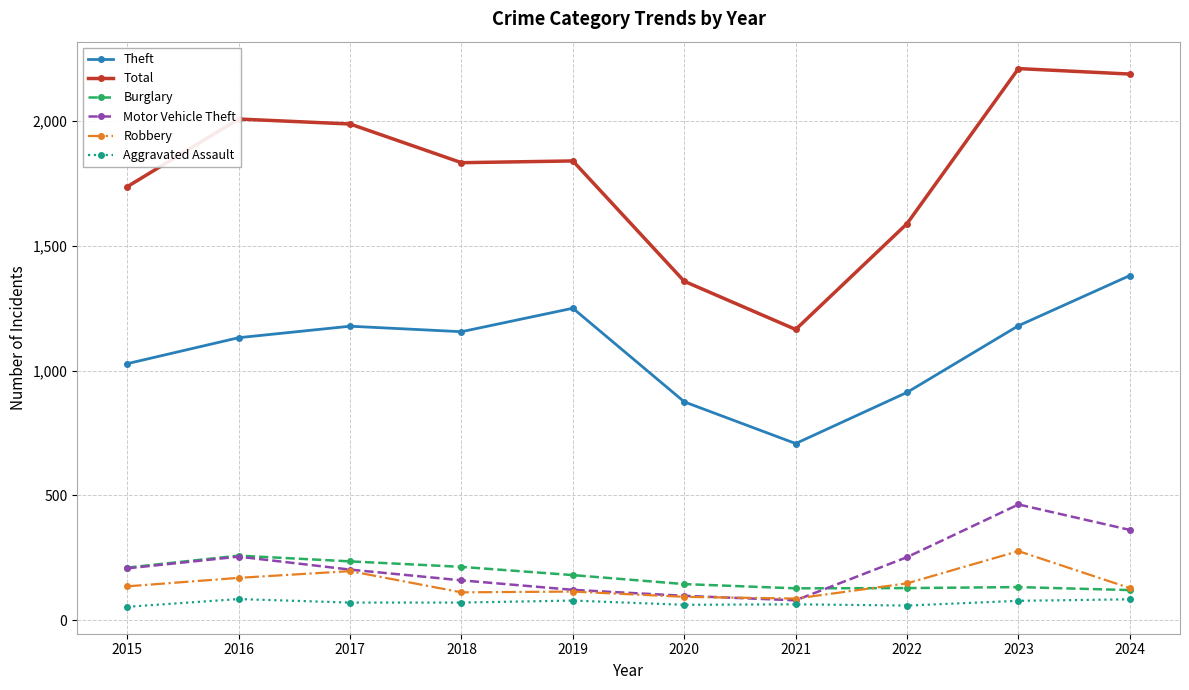

At which category does Motor Vehicle Theft reach its first local peak?

2016